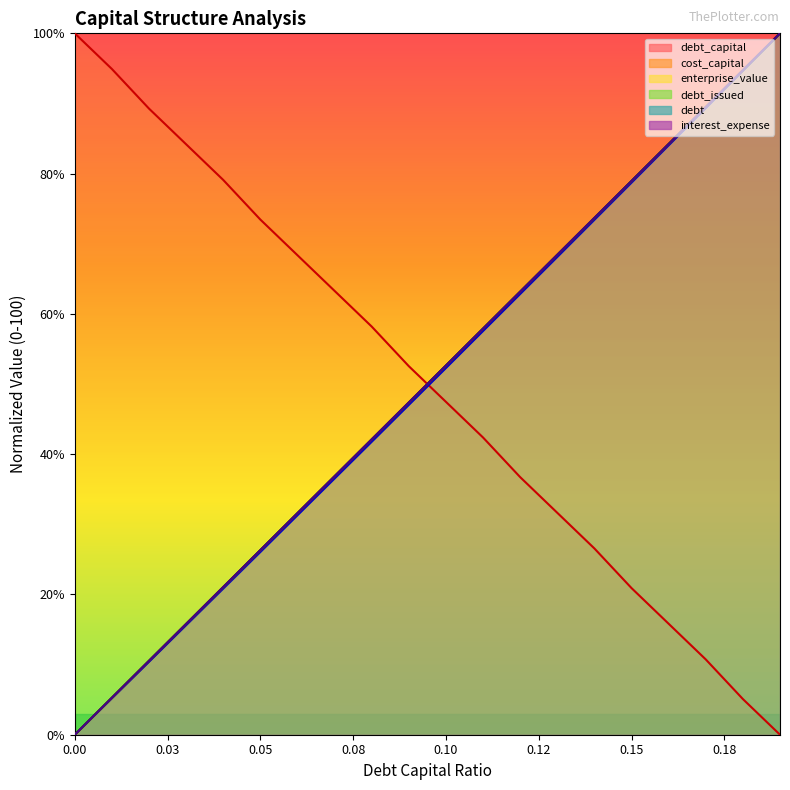

Which series ends up on top after the final intersection of cost_capital and debt_issued?

debt_issued